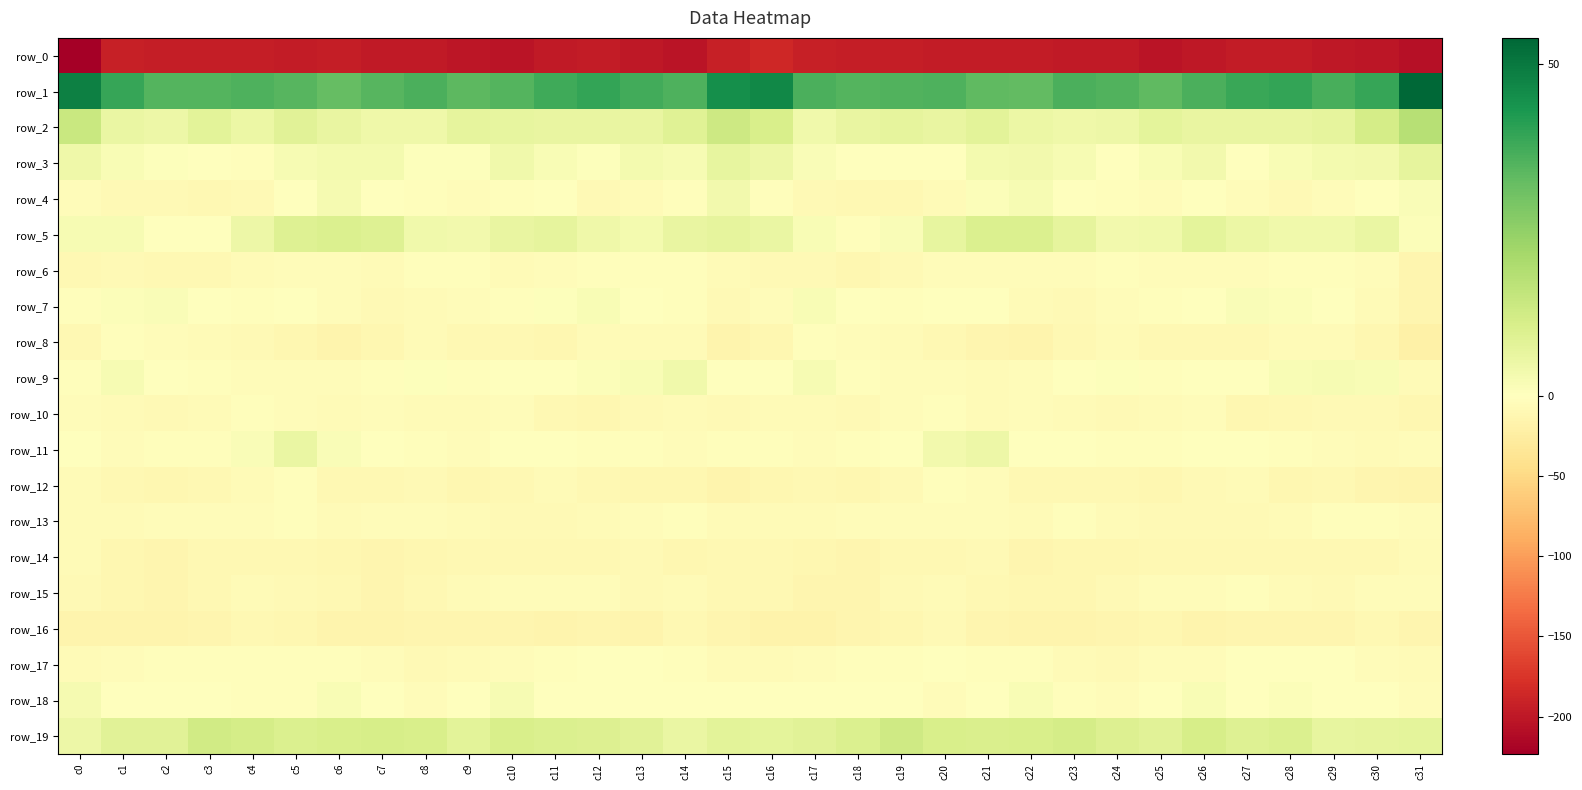

What is the difference between the second highest and minimum values in the row_11 series?

10.1